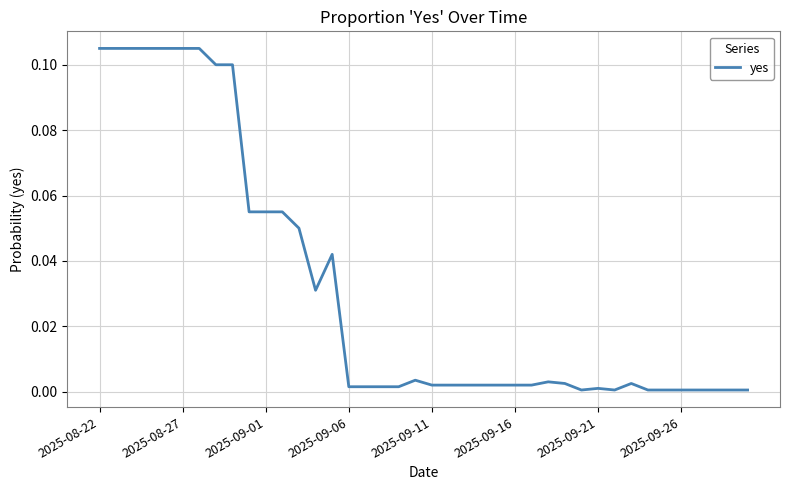

The chart shows a value of 0.2 at 2025-08-27. True or false?

False